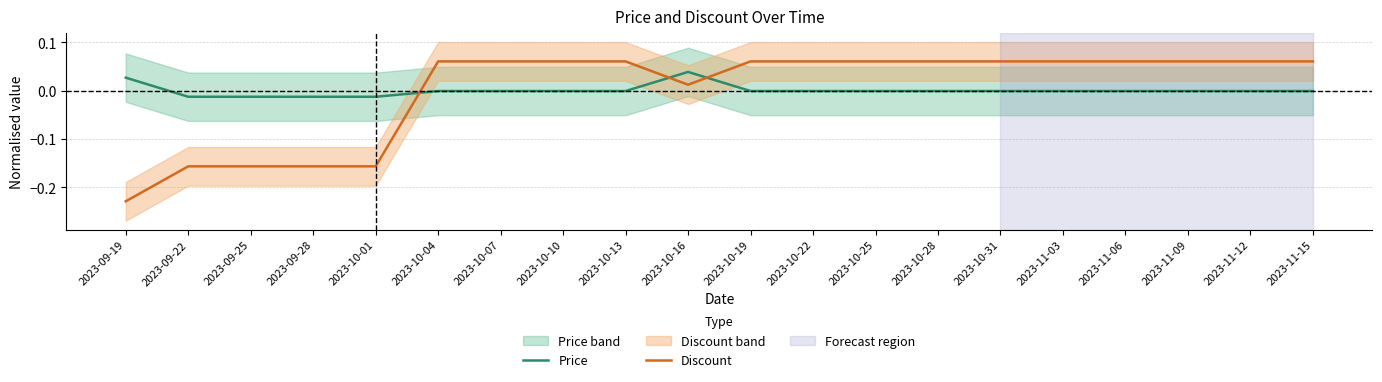

Where is the first local maximum for Price?

2023-10-16